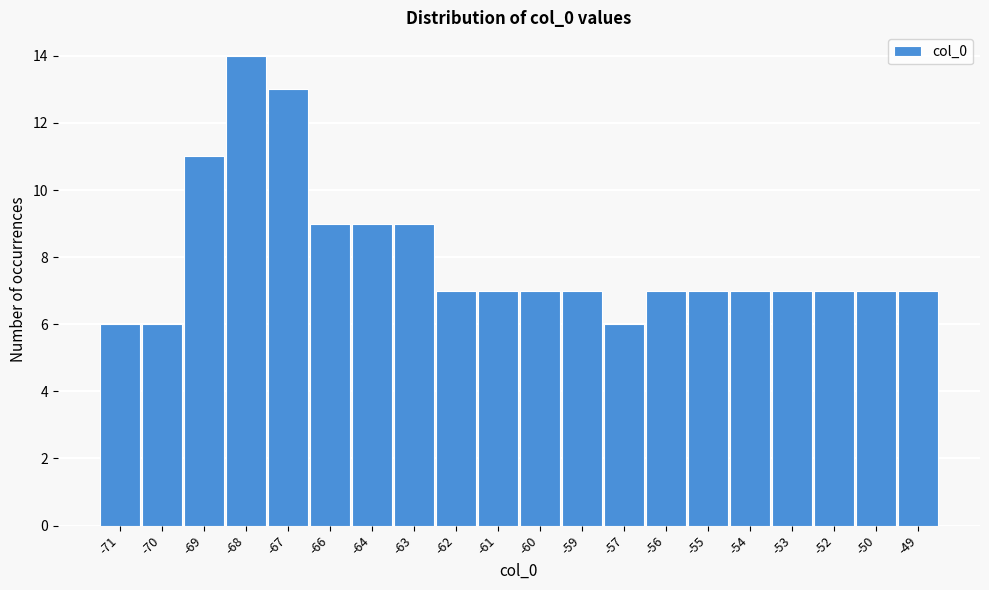

Reading left to right, transcribe all the data shown in this chart.

6	6	11	14	13	9	9	9	7	7	7	7	6	7	7	7	7	7	7	7